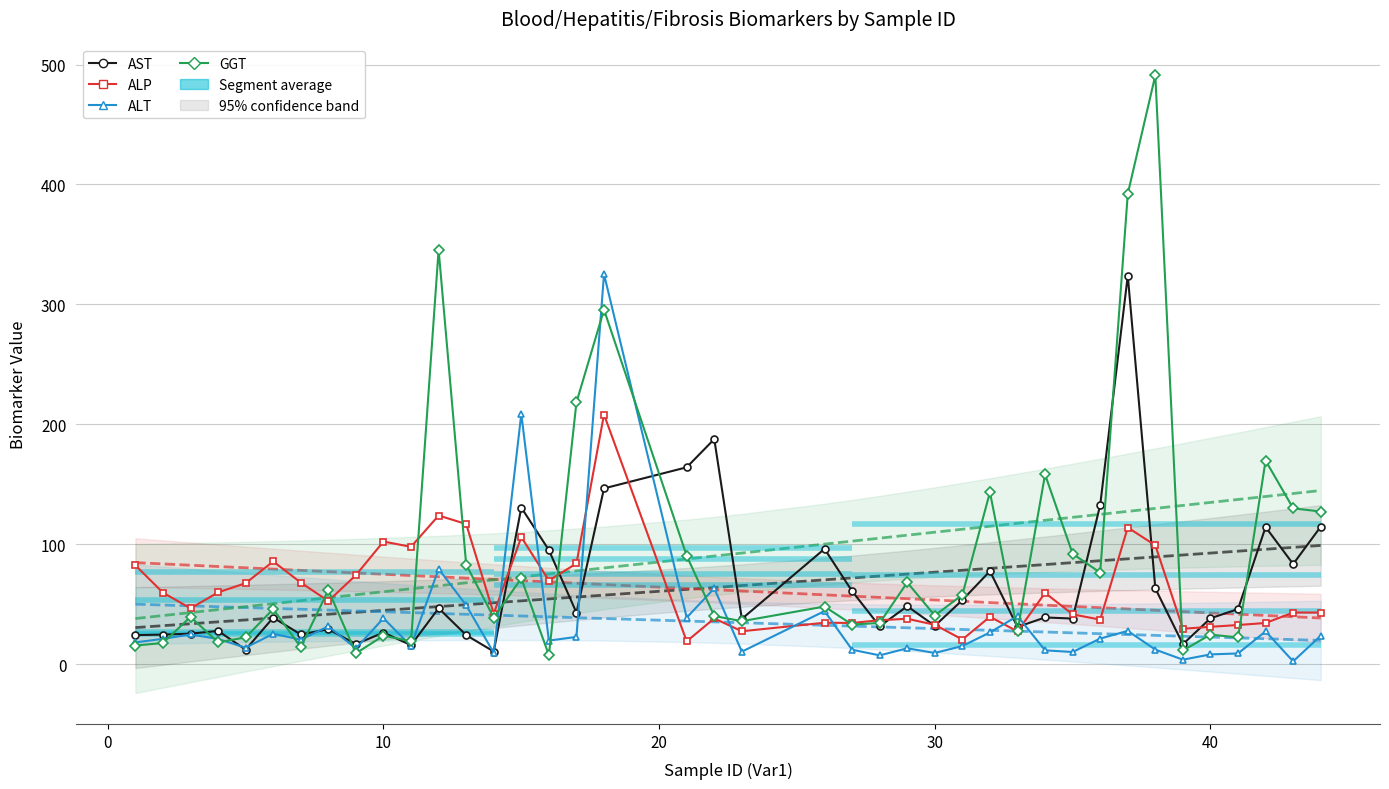

What is the minimum value shown in the chart?

2.4